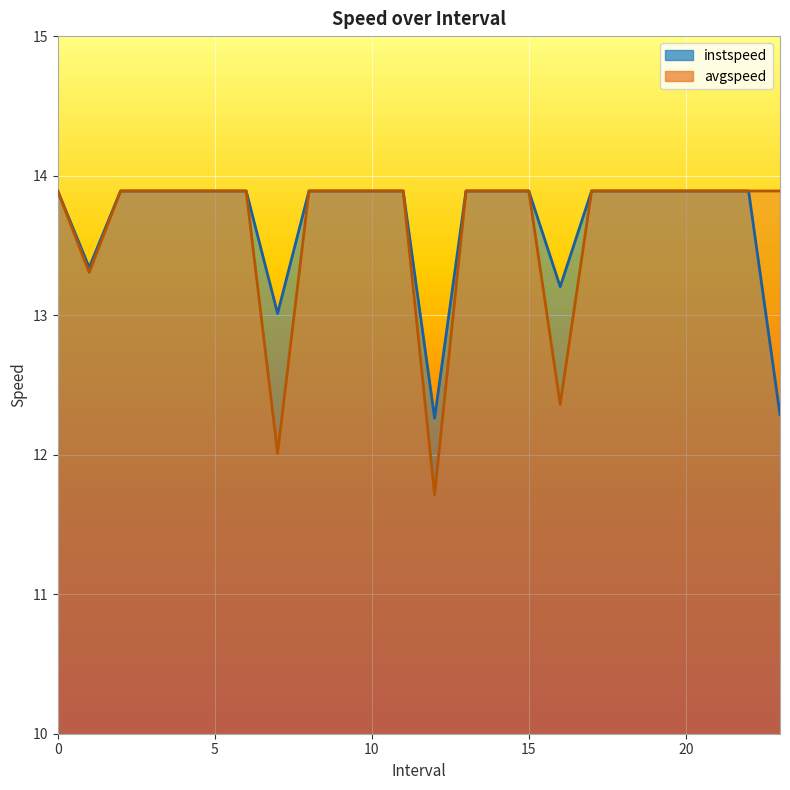

Is the value of instspeed at 6 greater than the value of avgspeed at 6?

No